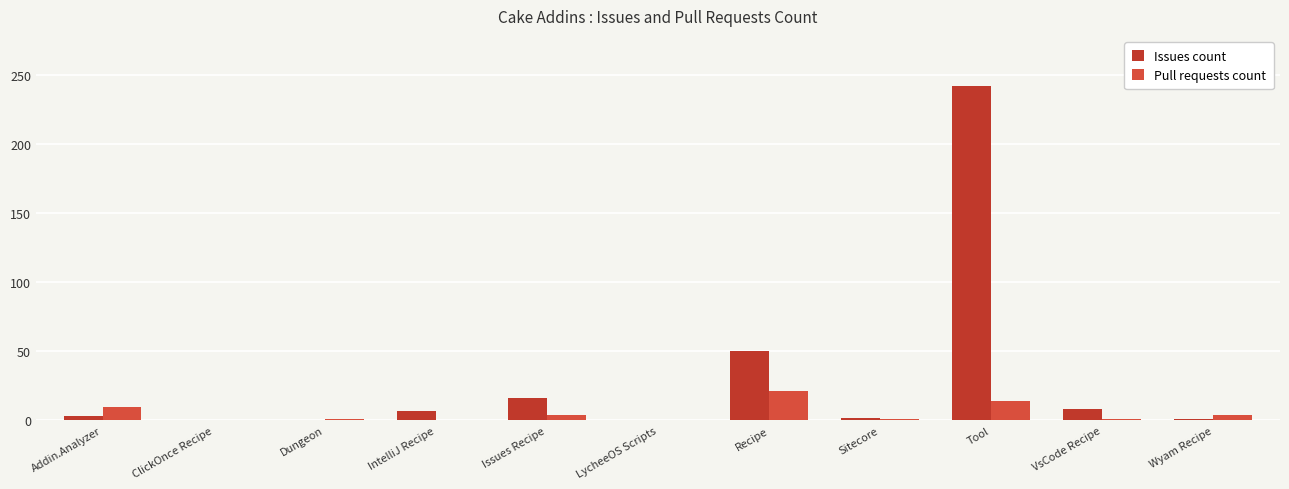

Count the number of data series in this chart.

2